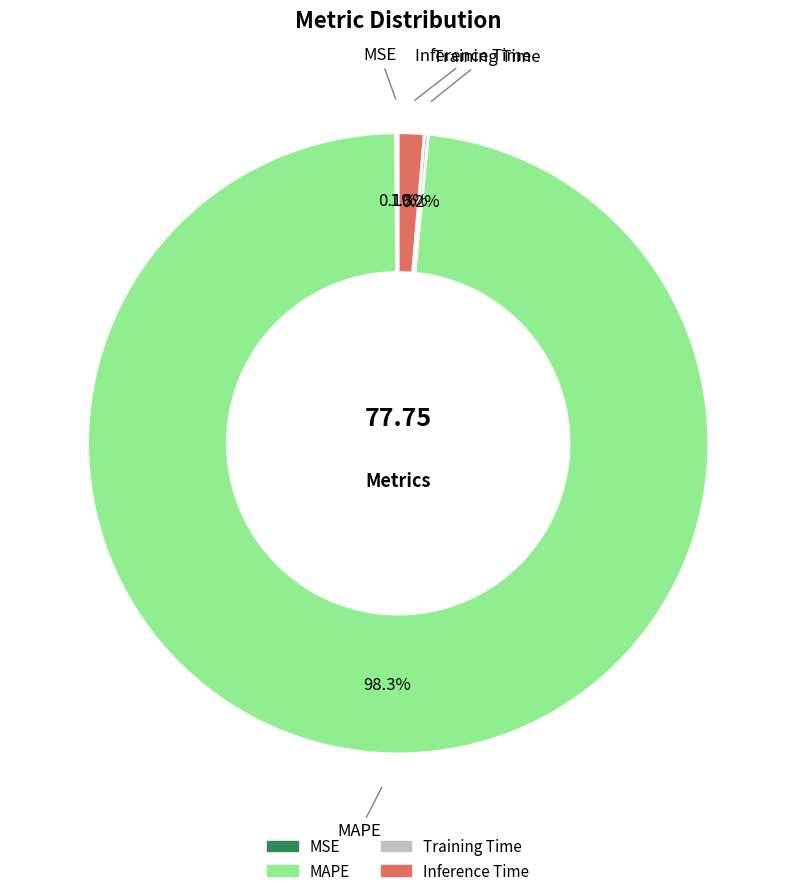

Does MAPE account for over 50% of the chart?

Yes